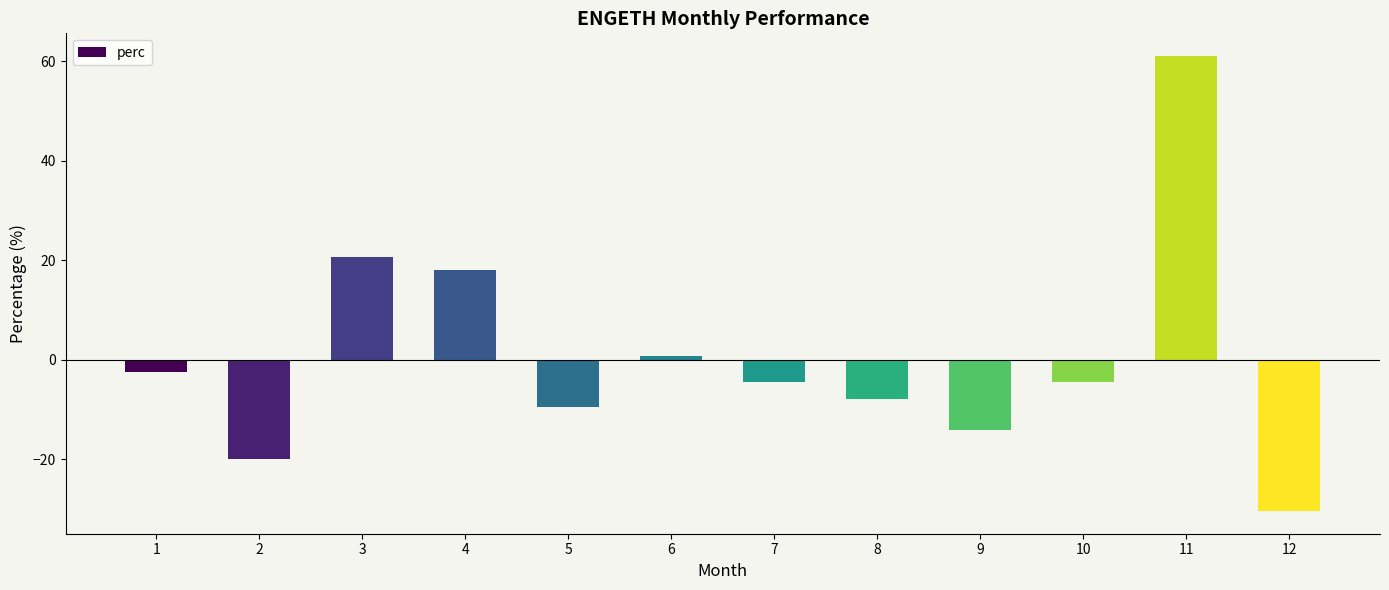

Does the chart contain any negative values?

Yes